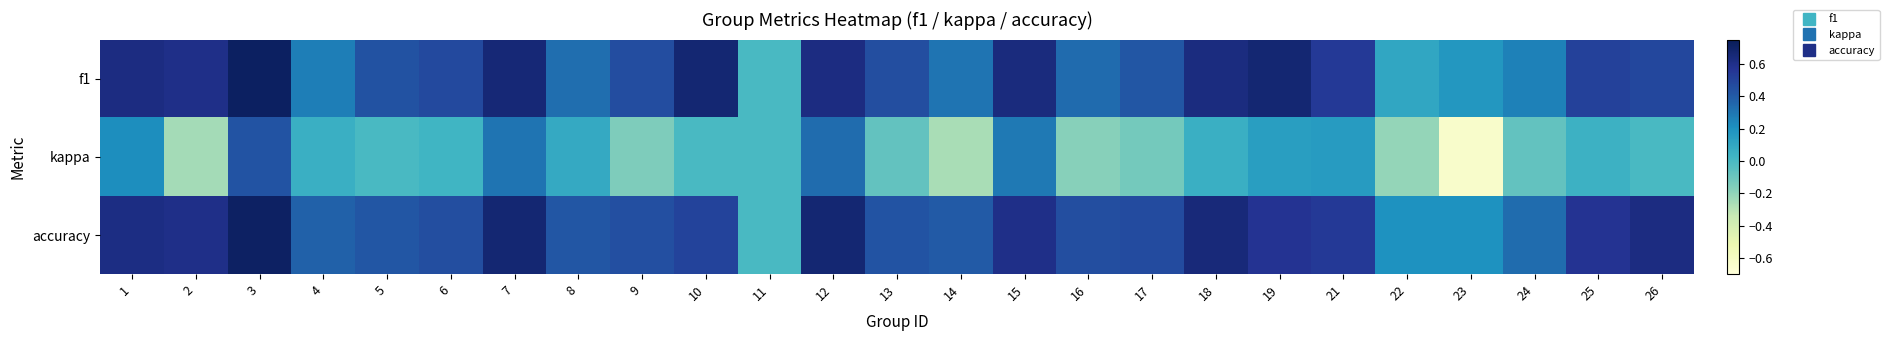

At which category is the sum across all series the highest?

3